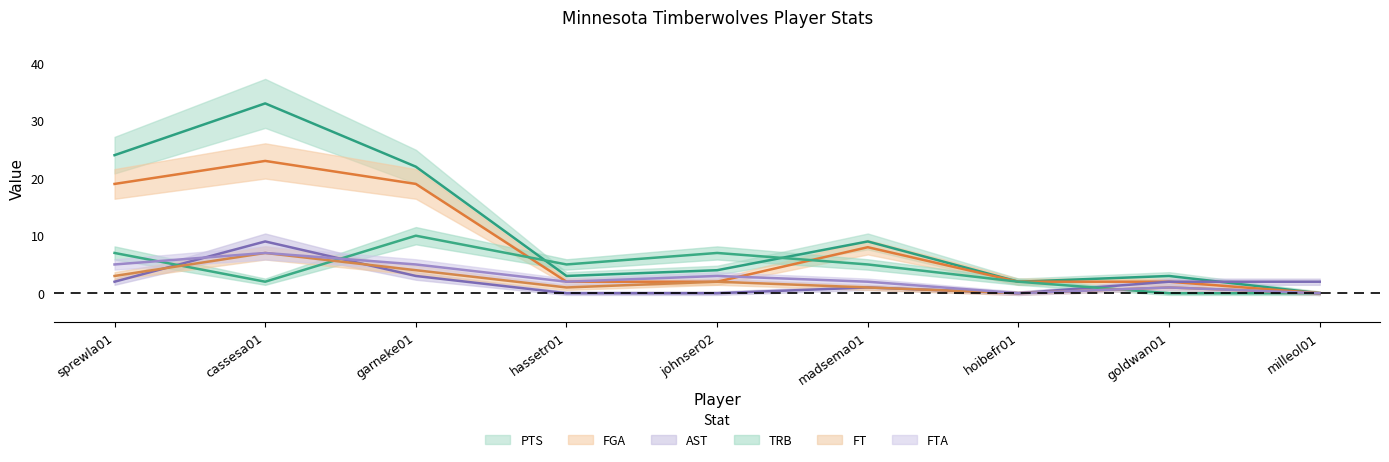

Reading left to right, transcribe all the data shown in this chart.

PTS: sprewla01=24	cassesa01=33	garneke01=22	hassetr01=3	johnser02=4	madsema01=9	hoibefr01=2	goldwan01=3	milleol01=0
FGA: sprewla01=19	cassesa01=23	garneke01=19	hassetr01=2	johnser02=2	madsema01=8	hoibefr01=2	goldwan01=2	milleol01=0
AST: sprewla01=2	cassesa01=9	garneke01=3	hassetr01=0	johnser02=0	madsema01=1	hoibefr01=0	goldwan01=2	milleol01=2
TRB: sprewla01=7	cassesa01=2	garneke01=10	hassetr01=5	johnser02=7	madsema01=5	hoibefr01=2	goldwan01=0	milleol01=0
FT: sprewla01=3	cassesa01=7	garneke01=4	hassetr01=1	johnser02=2	madsema01=1	hoibefr01=0	goldwan01=1	milleol01=0
FTA: sprewla01=5	cassesa01=7	garneke01=5	hassetr01=2	johnser02=3	madsema01=2	hoibefr01=0	goldwan01=1	milleol01=0